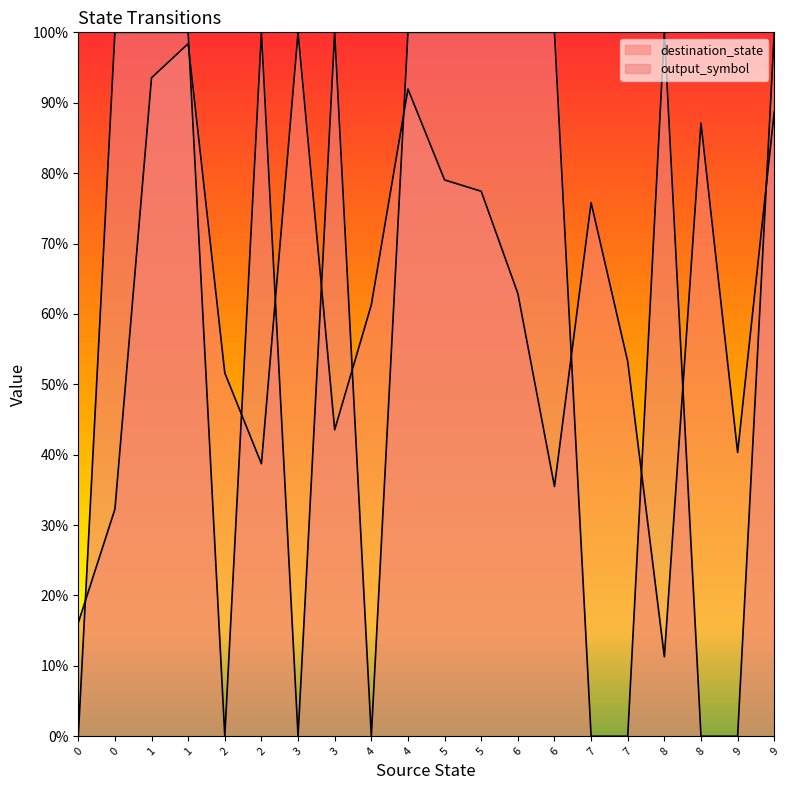

What are all the series names shown in the legend?

destination_state, output_symbol